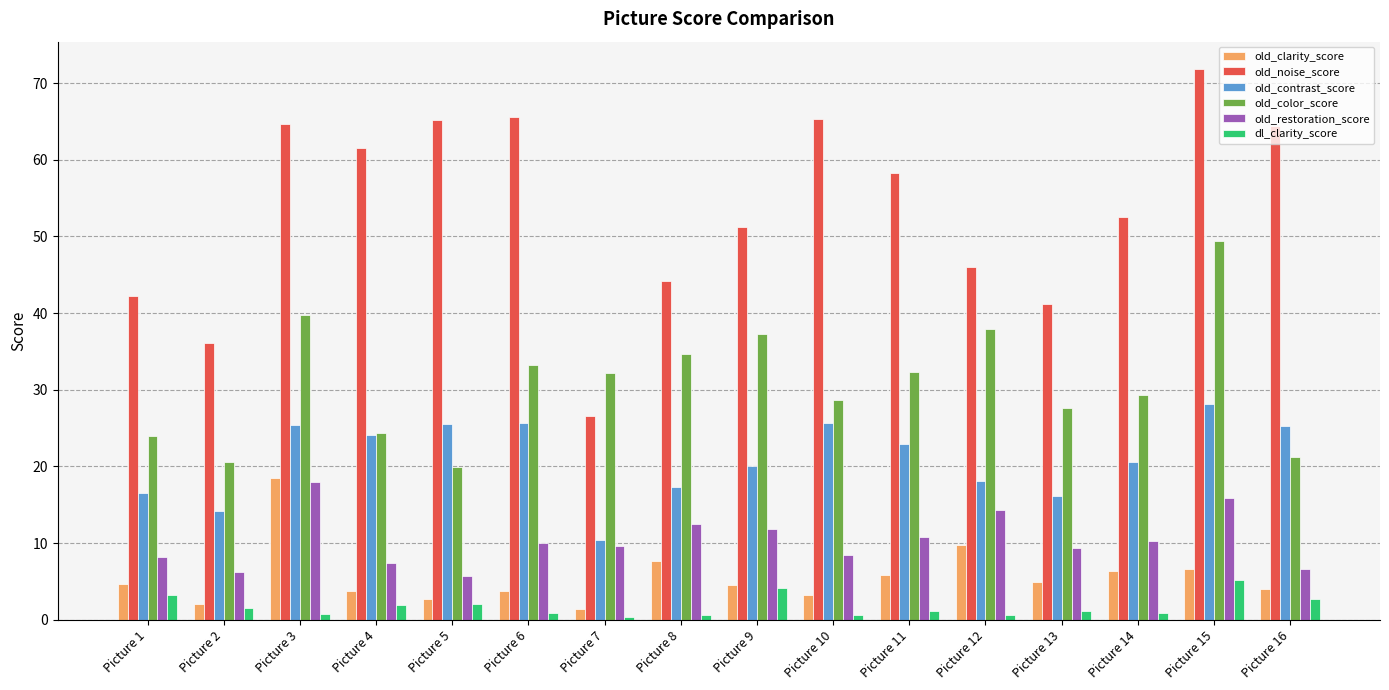

Which series changed the most between Picture 6 and Picture 8?

old_noise_score